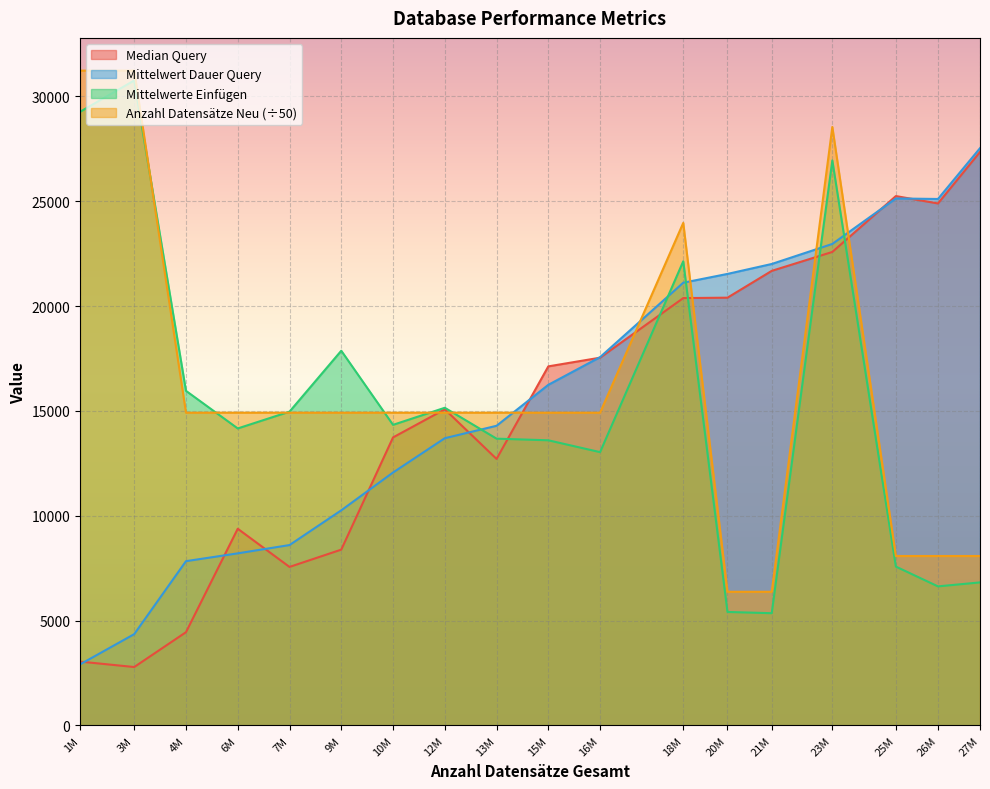

What is the spread (max minus min) of values at 13M?

2205.6